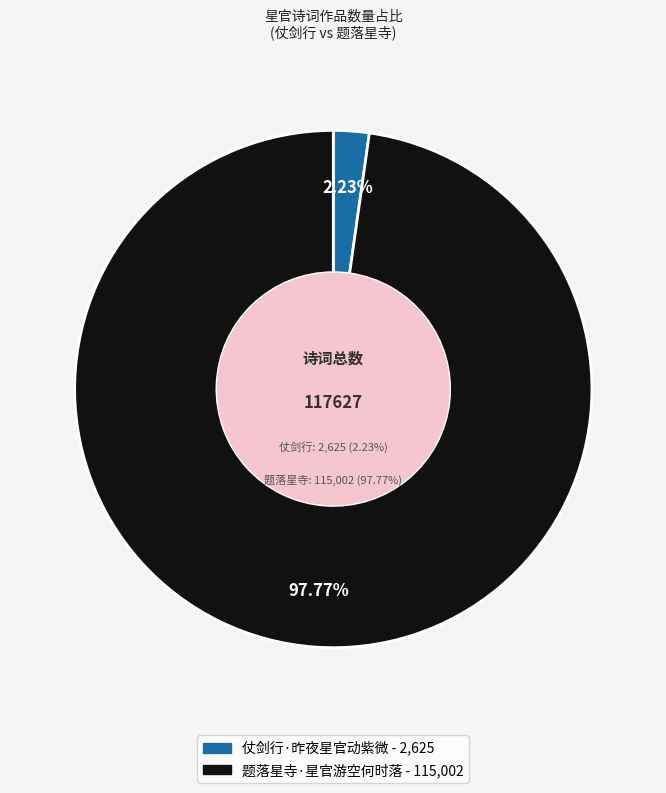

How many segments does this pie chart have?

2